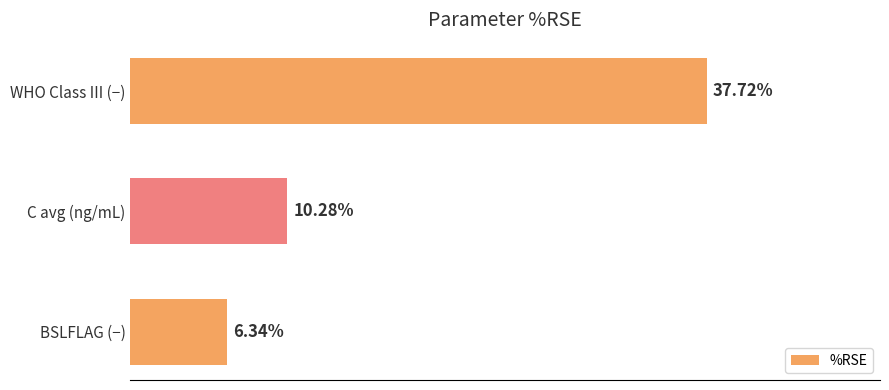

At which label is the value closest to 22?

C avg (ng/mL)